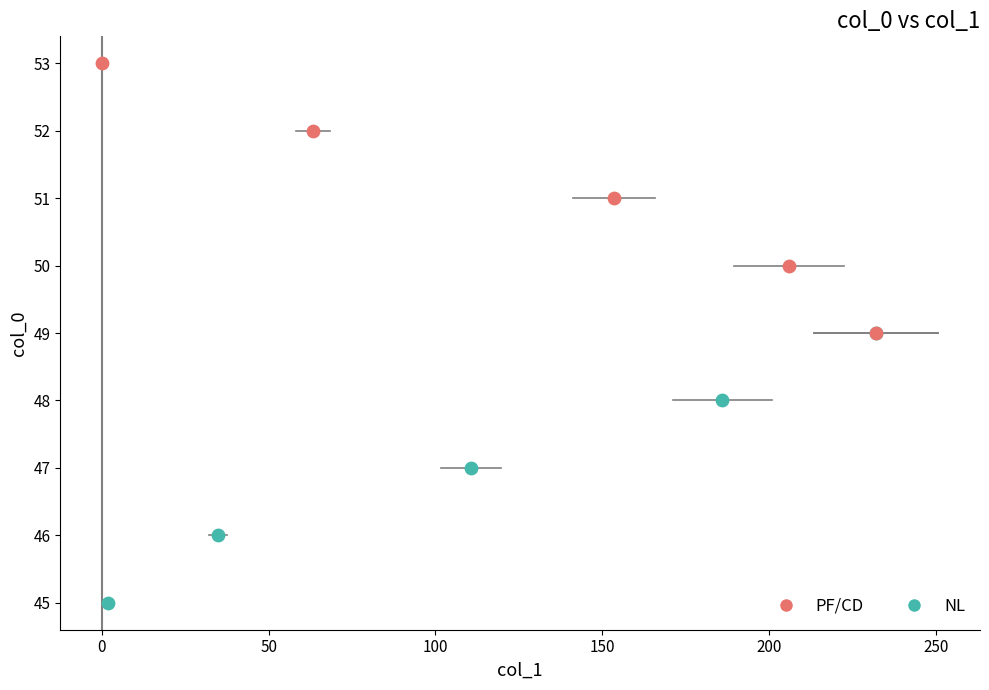

What are all the series names shown in the legend?

PF/CD, NL